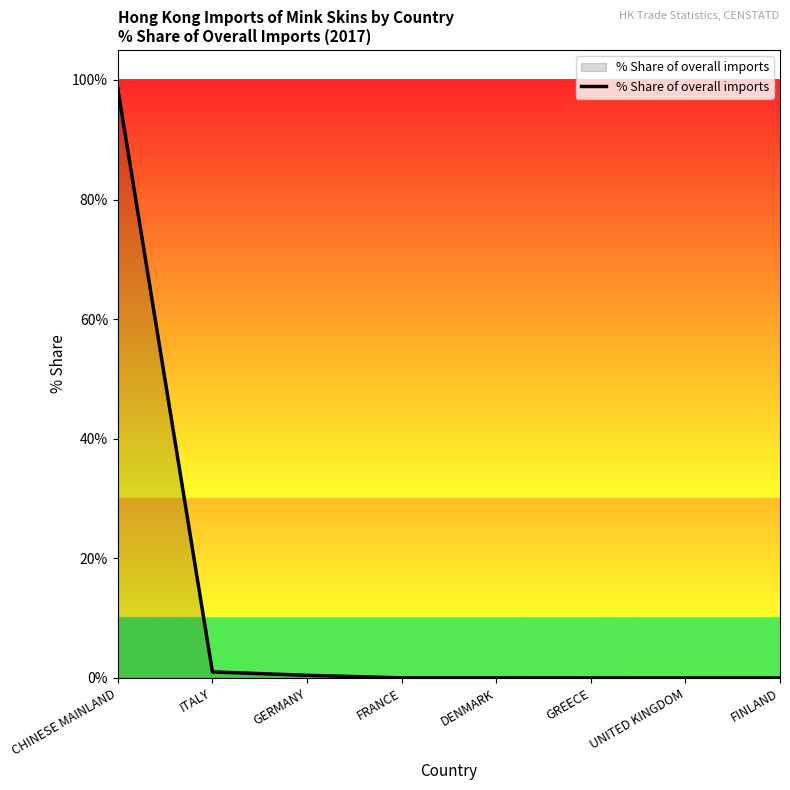

What is the average value?

12.5